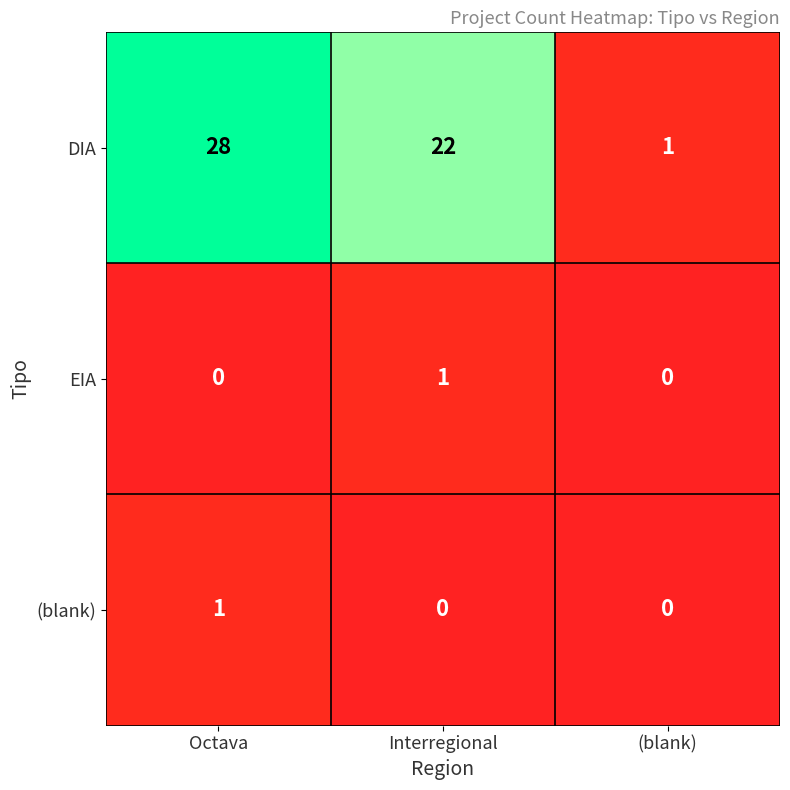

What is the total value across all series at Octava?

29